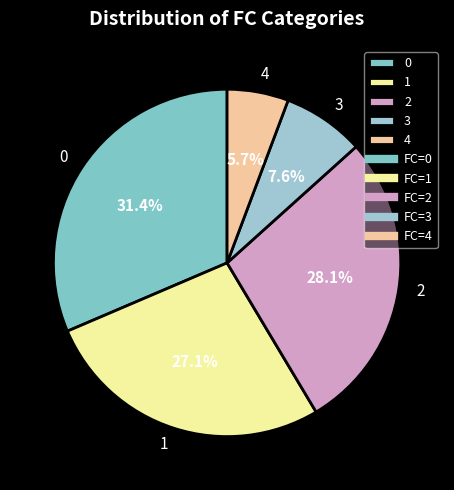

Rank the categories by value from highest to lowest.

0, 2, 1, 3, 4